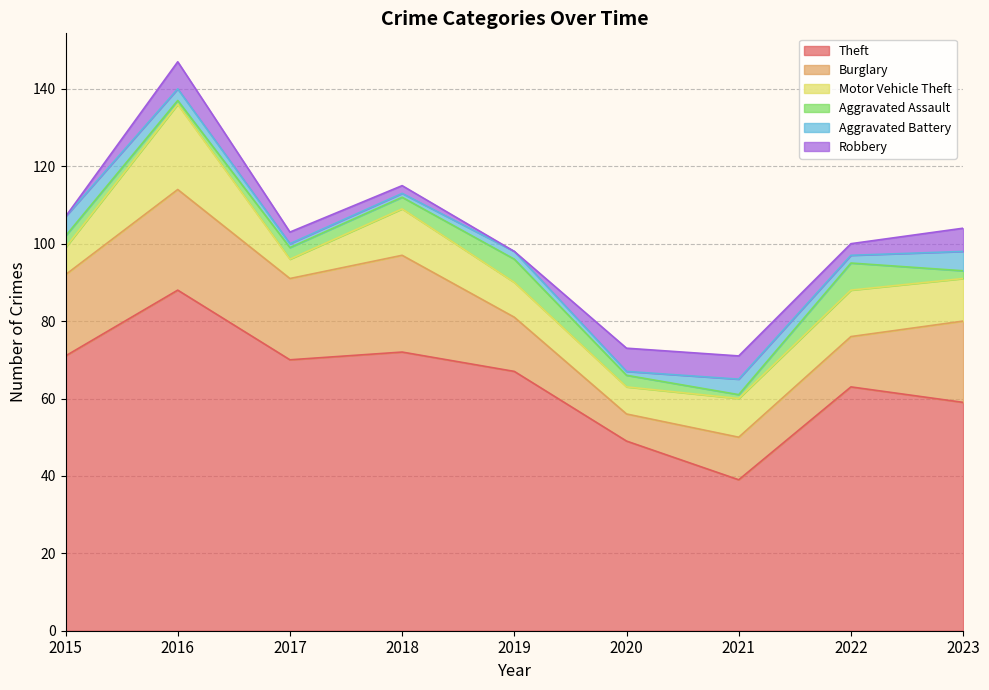

Is it true that Motor Vehicle Theft equals 9 at 2019?

True